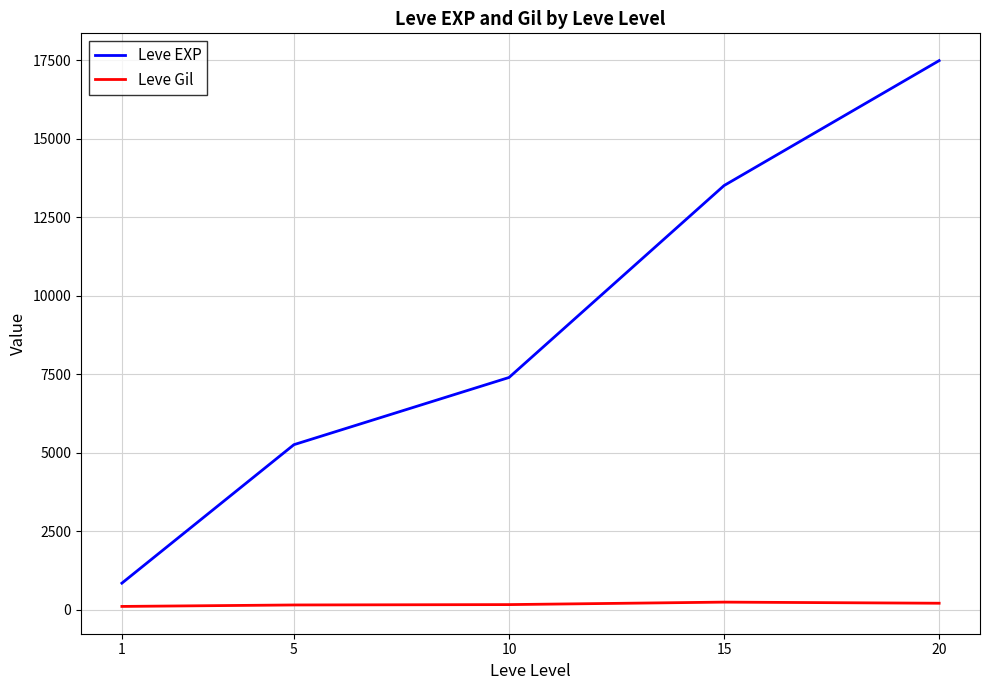

Rank the series at 15 from lowest to highest value.

Leve Gil, Leve EXP